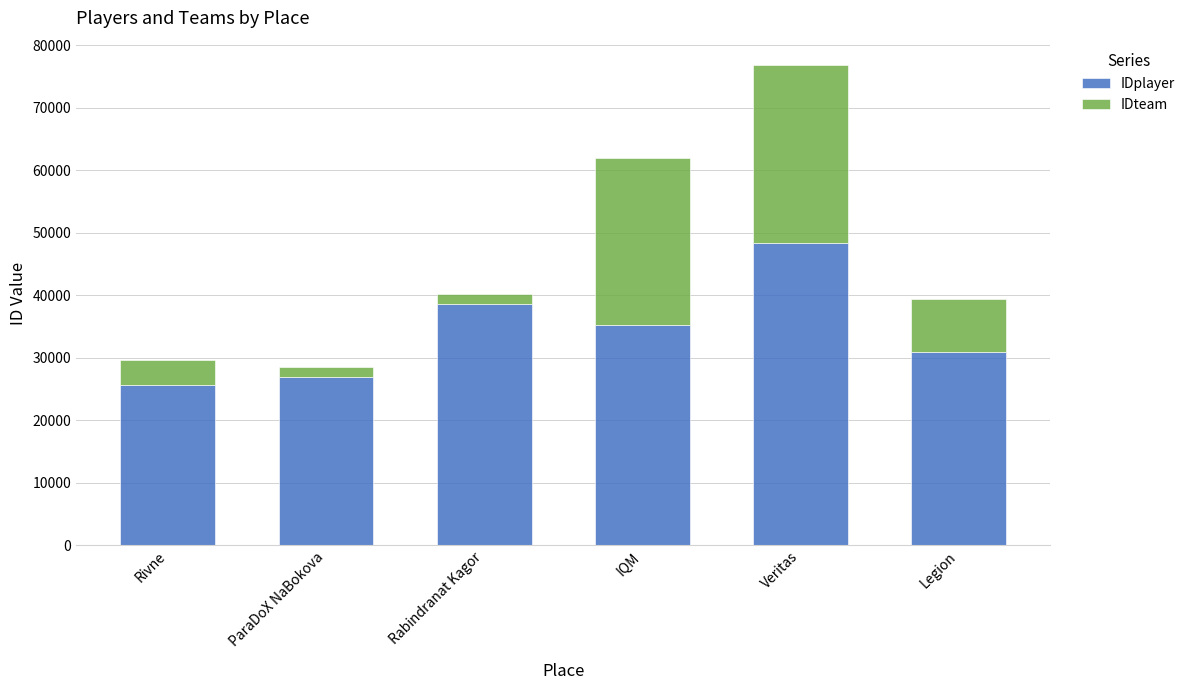

What value does the IDplayer series have at Rivne?

25650